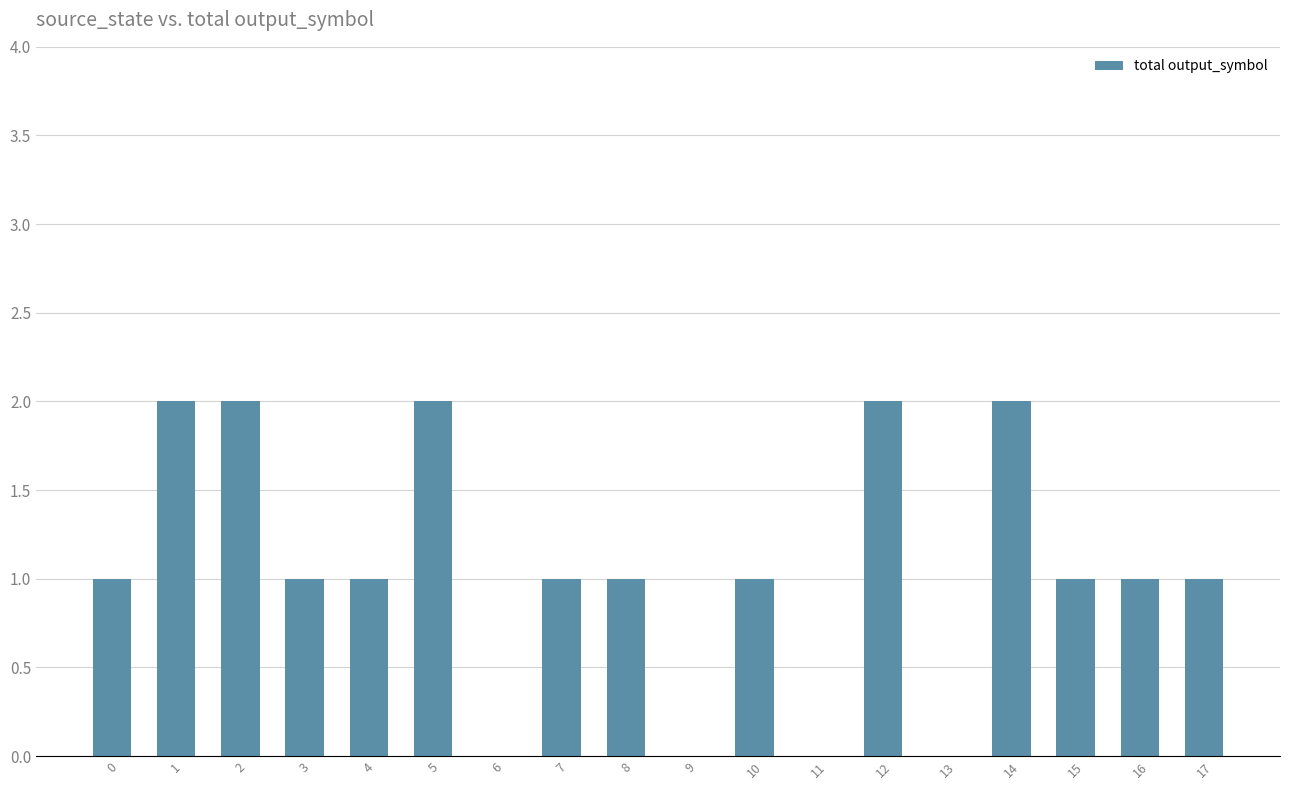

What is the difference between the values at 5 and 11?

2